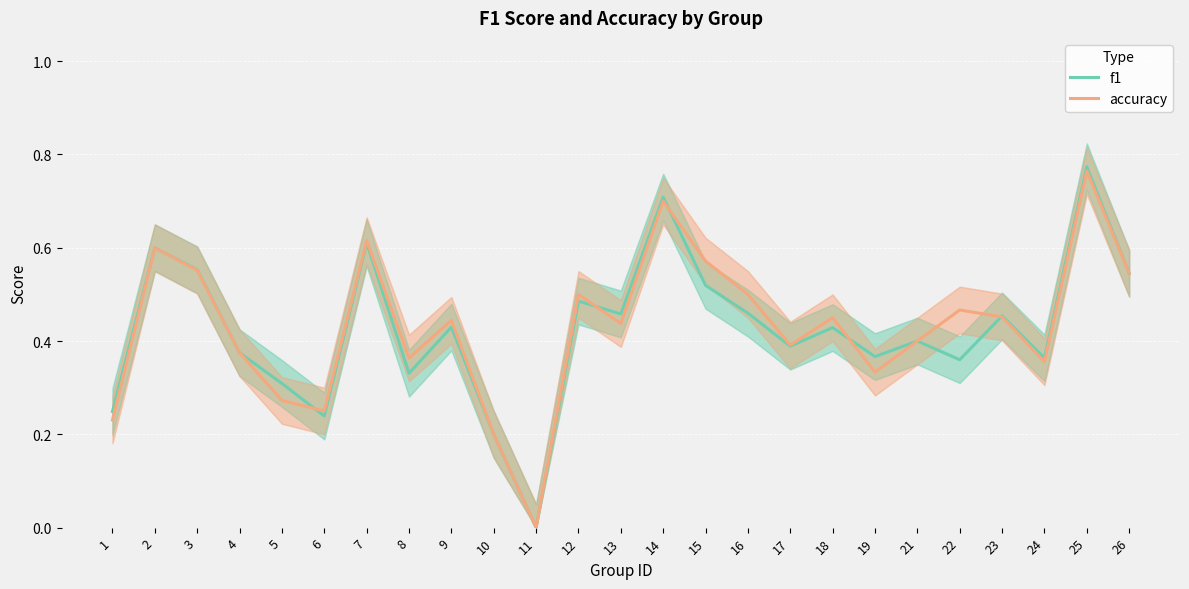

At 12, list the series in order from largest to smallest.

accuracy, f1